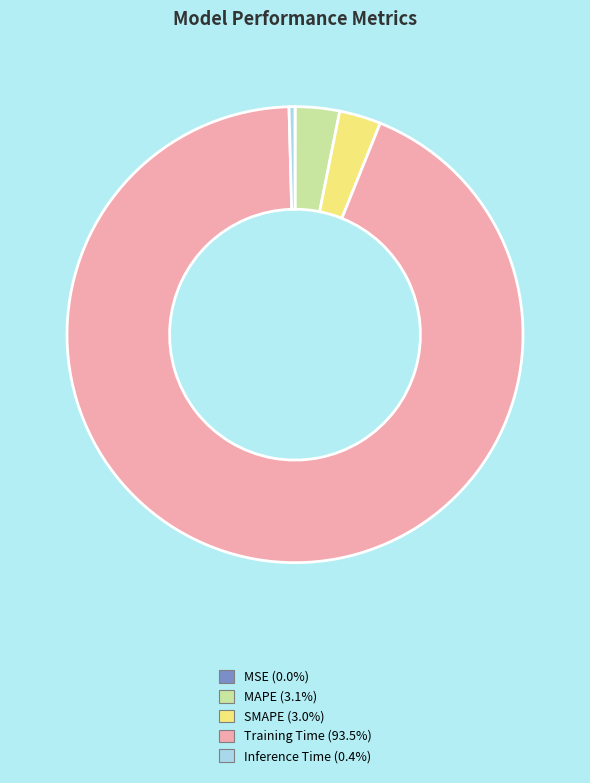

Is Training Time the majority of the pie?

Yes